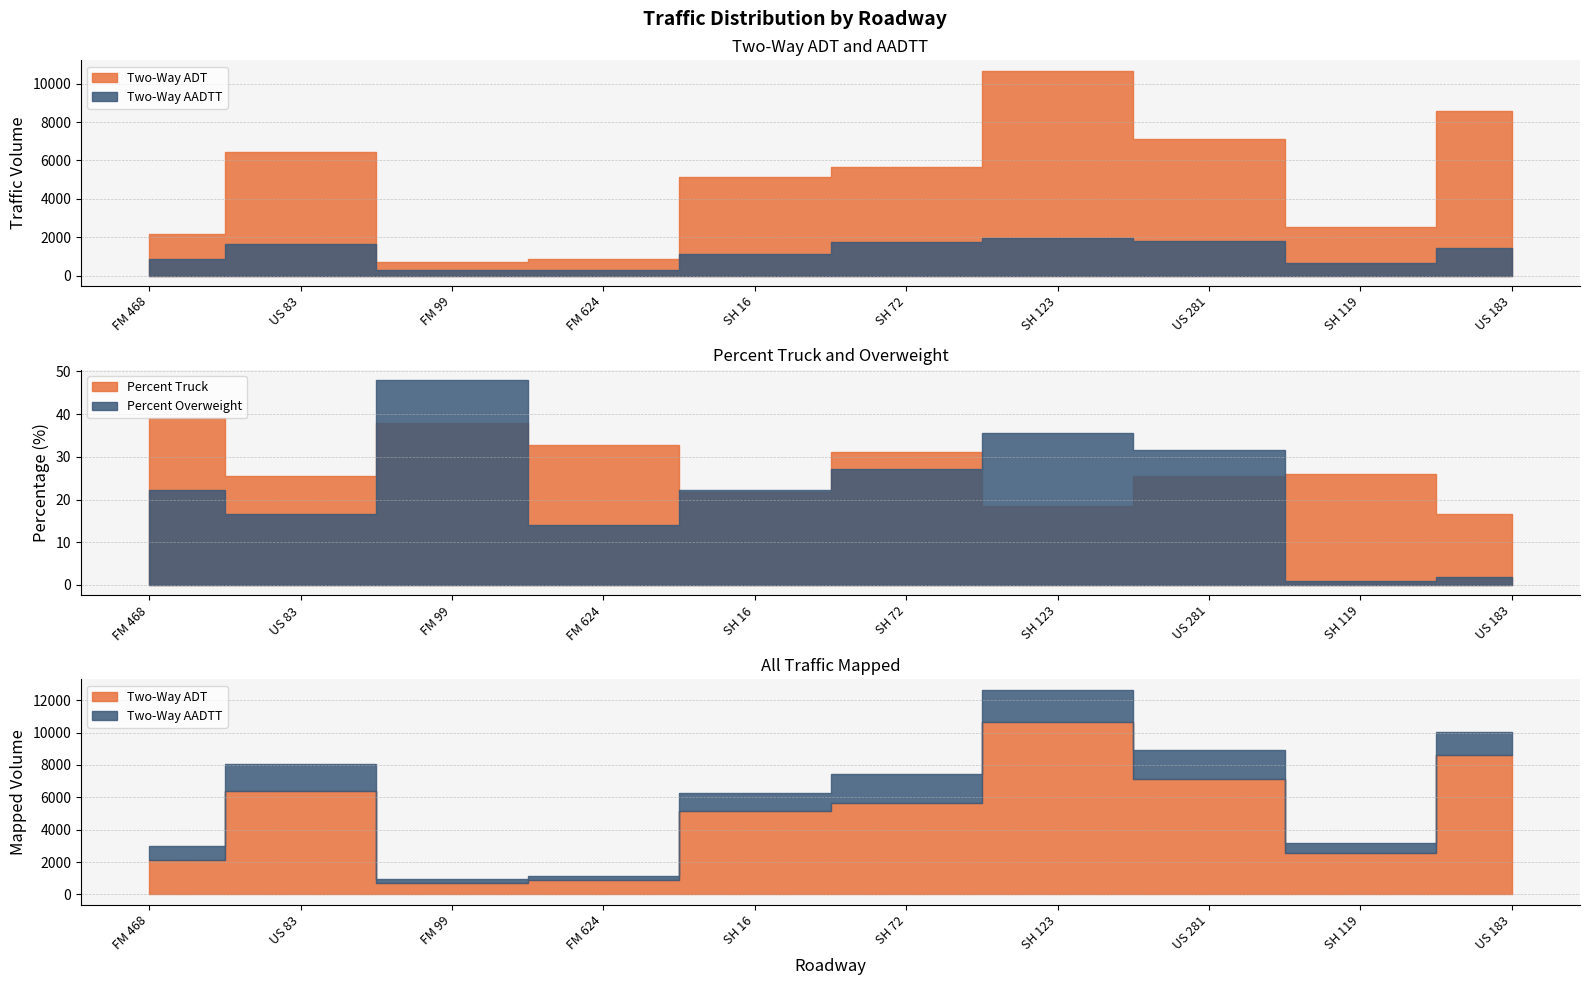

At how many categories does at least one series exceed 7944?

2